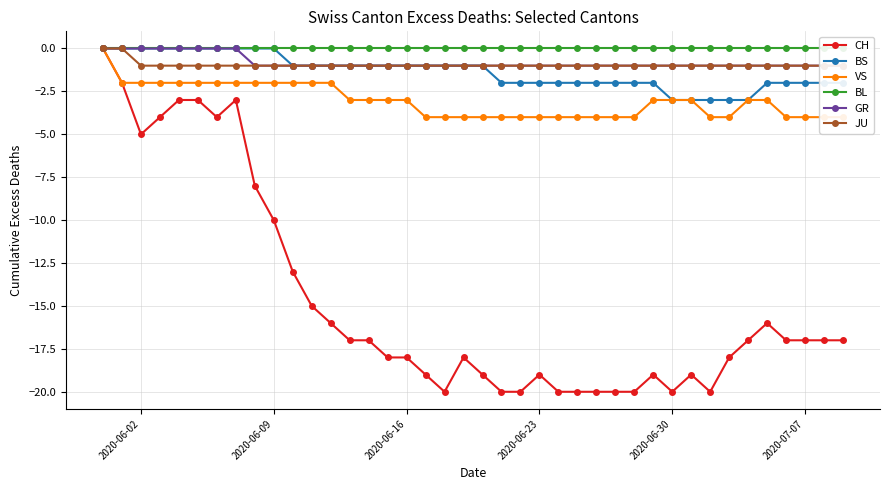

True or false: CH has more than 1 interior local peaks.

True